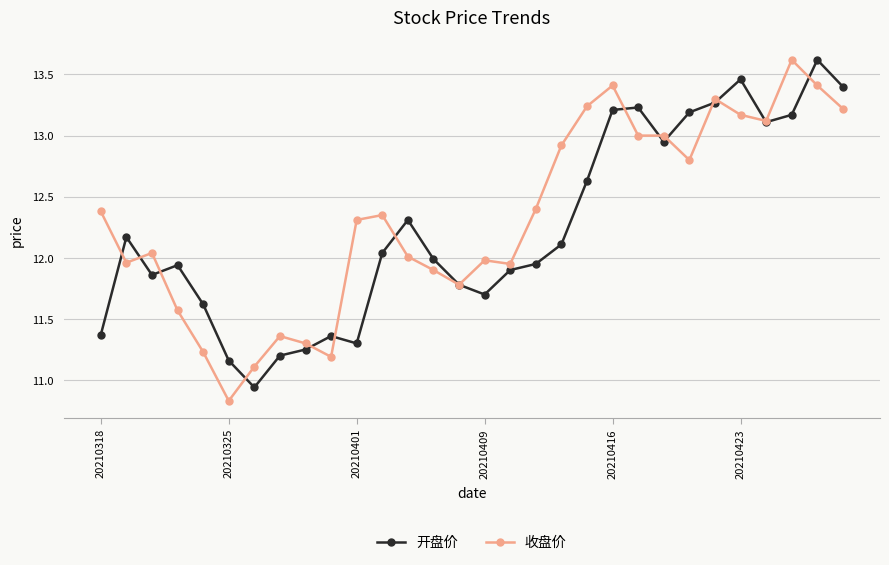

What is the difference between the maximum and minimum values in the 开盘价 series?

2.7